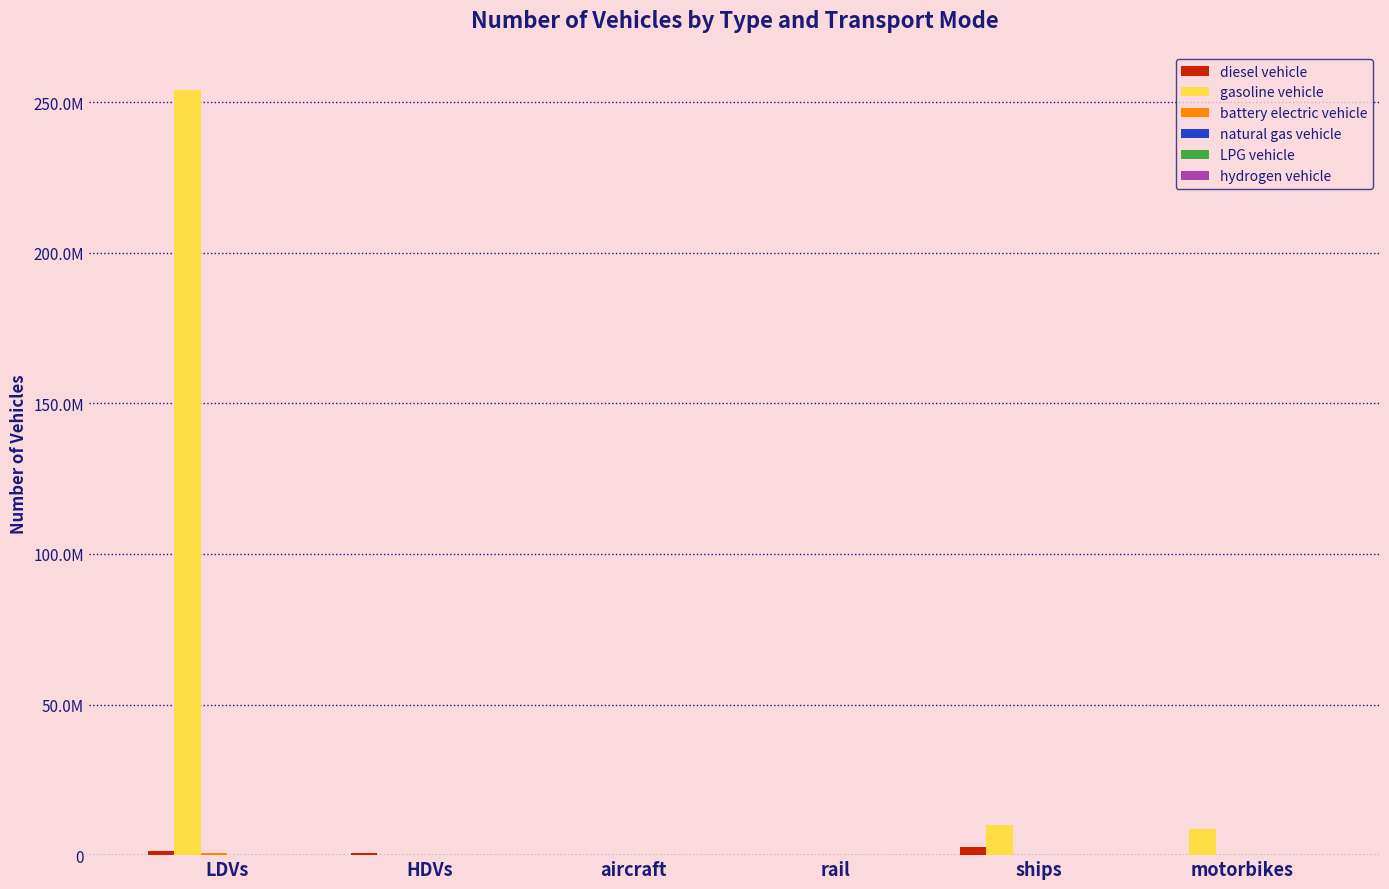

Are the bars horizontal?

No